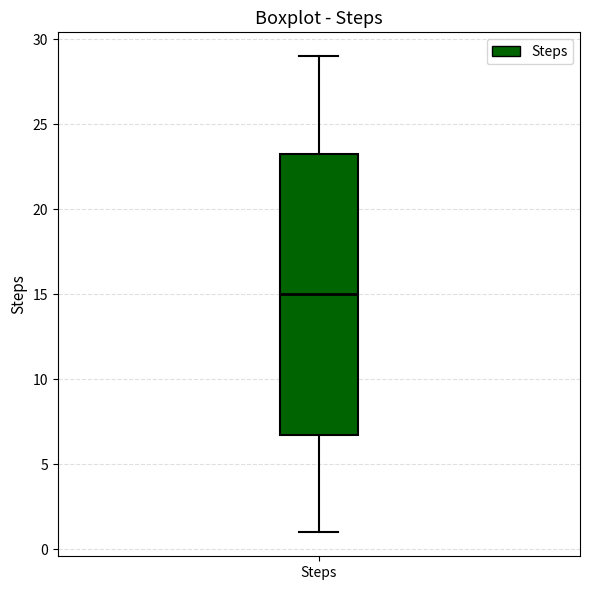

Transcribe this box plot: give where the median line is, the range the box spans, and where the two whiskers end, as read against the y-axis. The values are not printed on the chart, so give them approximately, as read against the axis.

median 15.0, box 7.0 to 23.5, whiskers 1.0 to 29.0